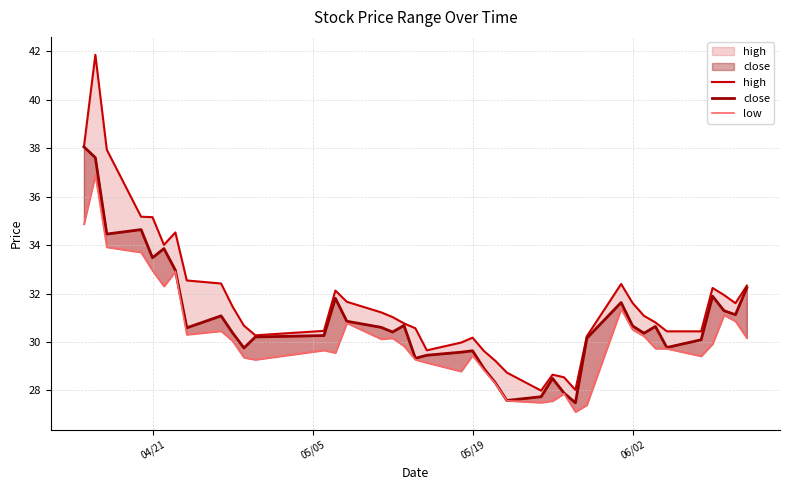

True or false: high and close cross at least once.

False